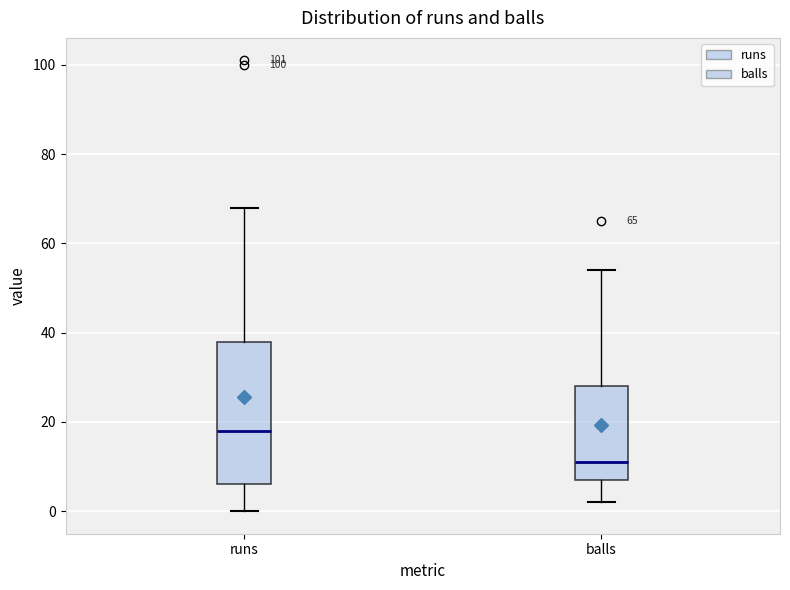

Which box's median line is the highest?

runs